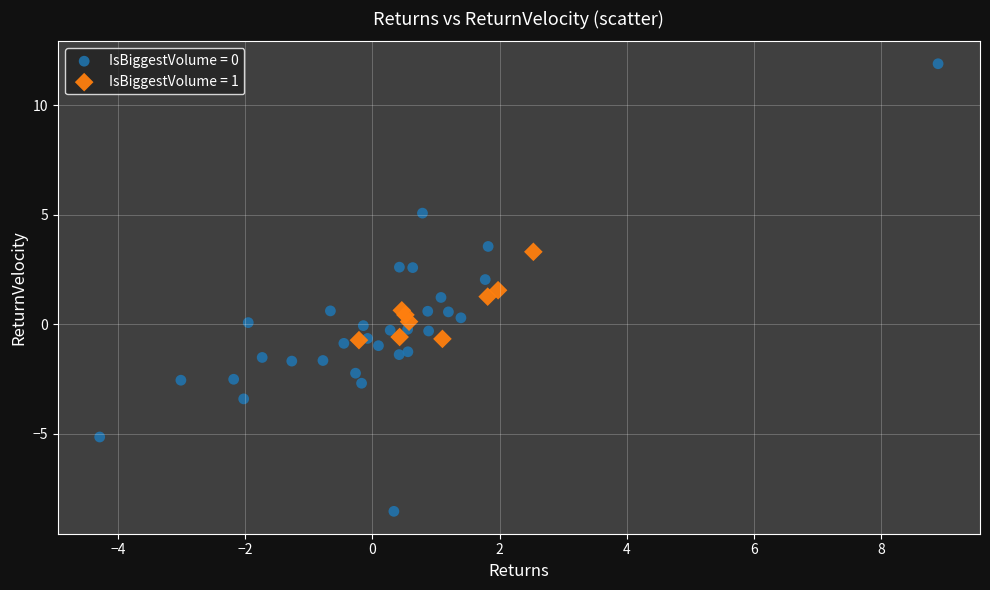

Which series contains the lowest Y value?

IsBiggestVolume = 0